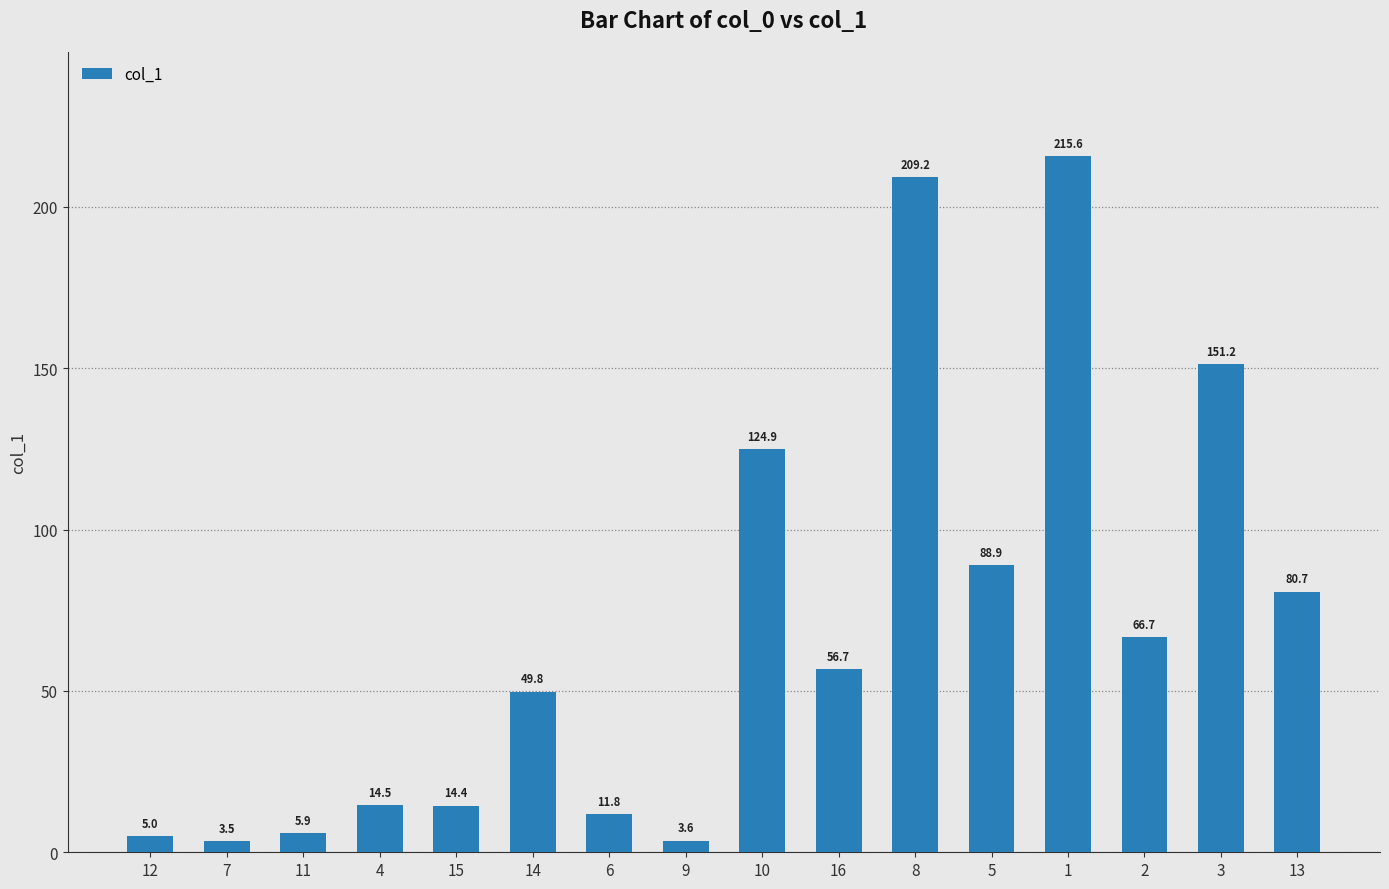

How many bars are there in total?

16